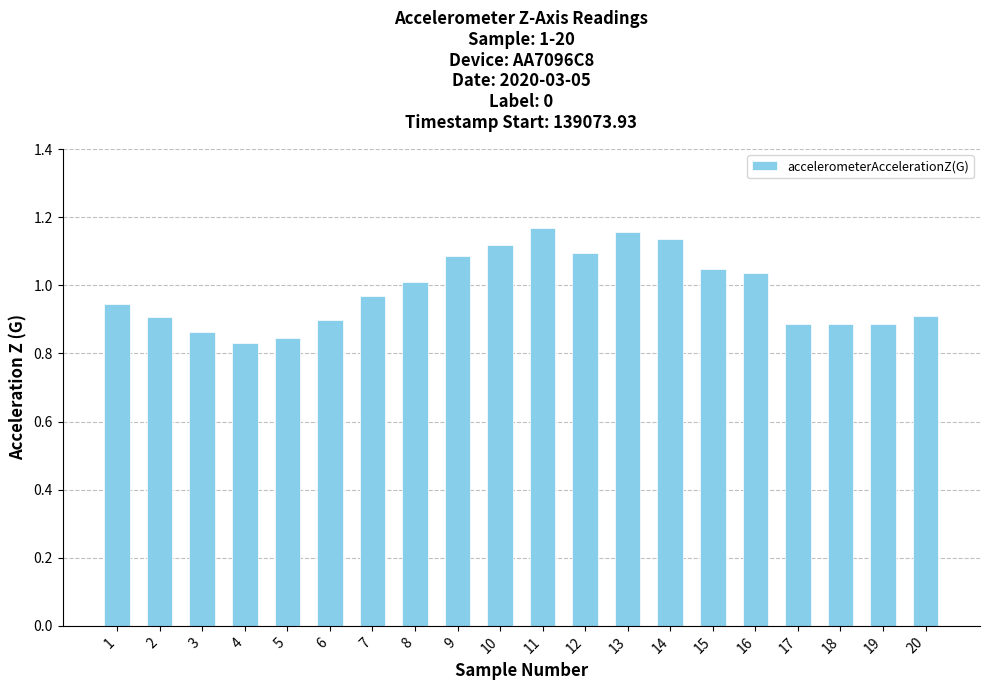

How many bars are there in total?

20